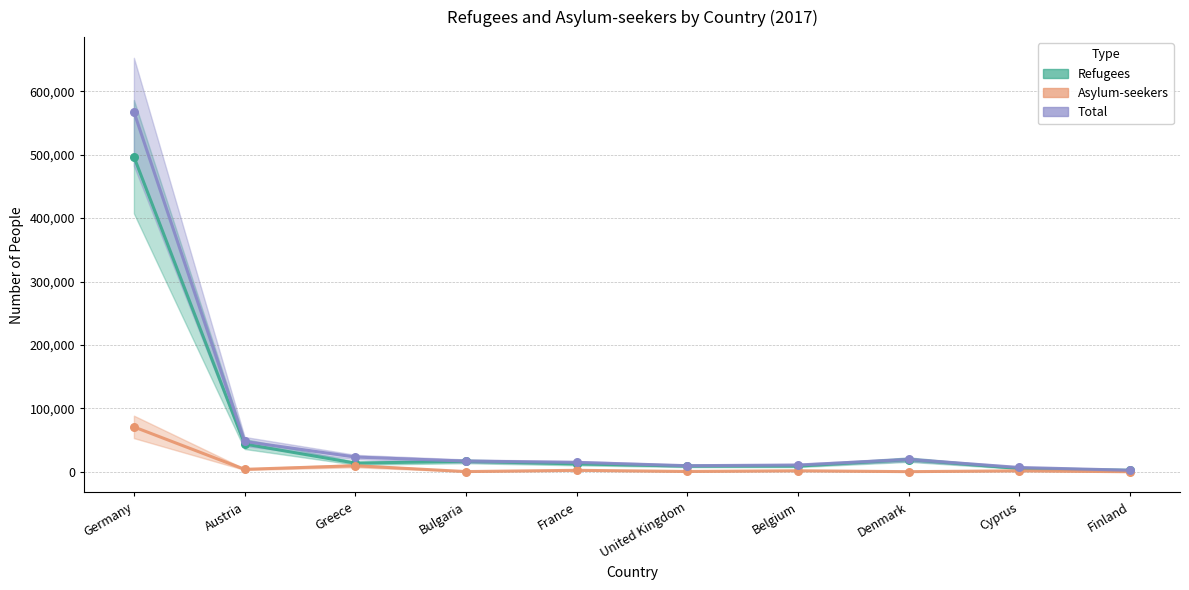

At which category is the sum across all series the highest?

Germany